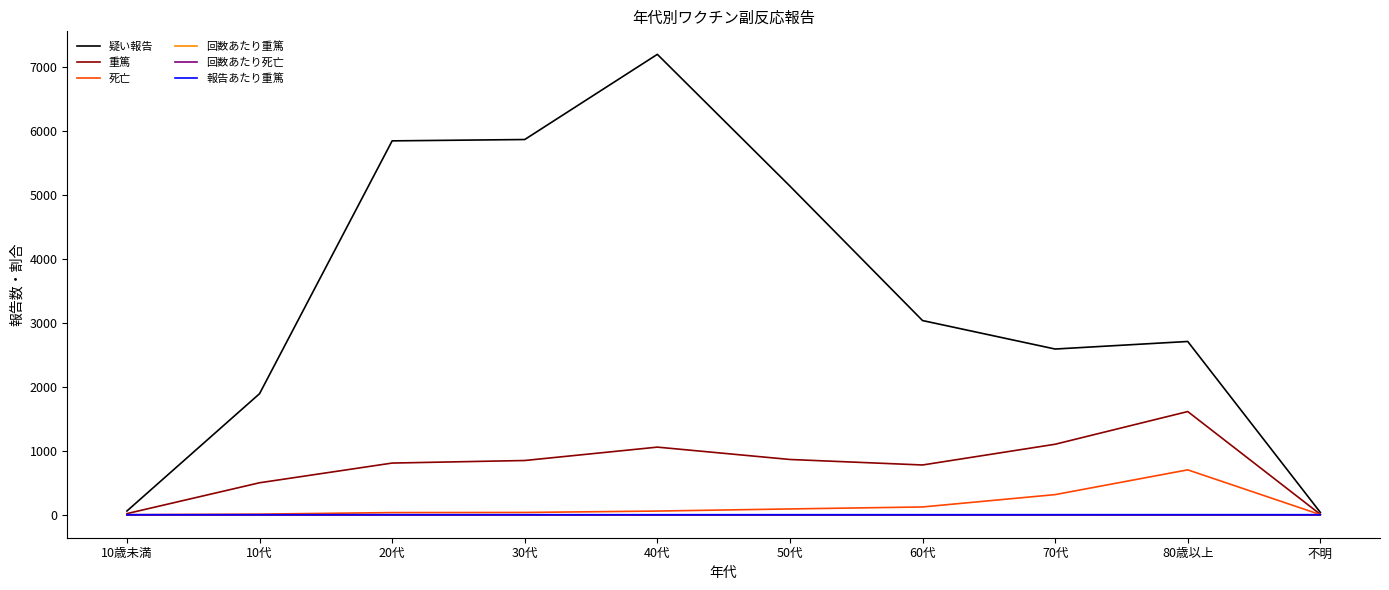

What is the total value across all series at 10歳未満?

75.3